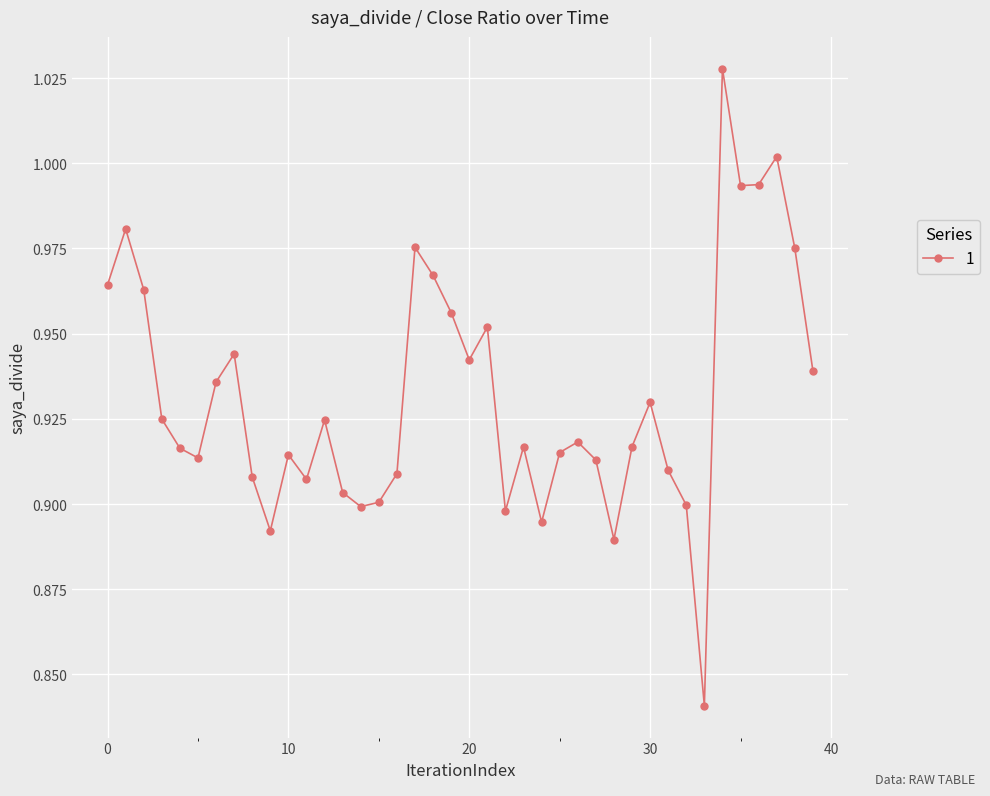

True or false: the data has more than 0 interior local peaks.

True